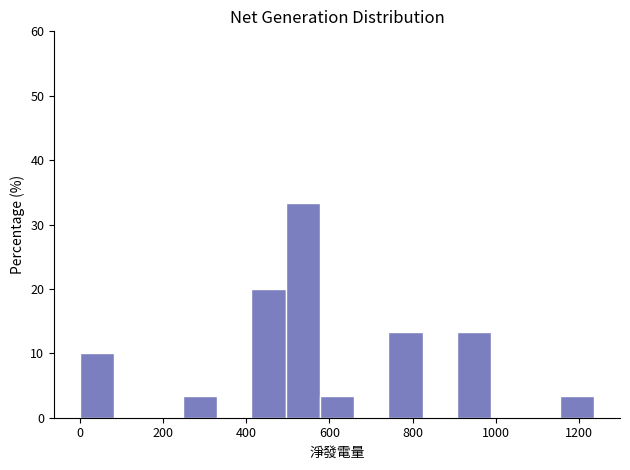

What is the height of the bar covering 240 to 320 on the x-axis? Neither the bar edges nor the heights are printed on the chart, so give them approximately, as read against the axes.

3